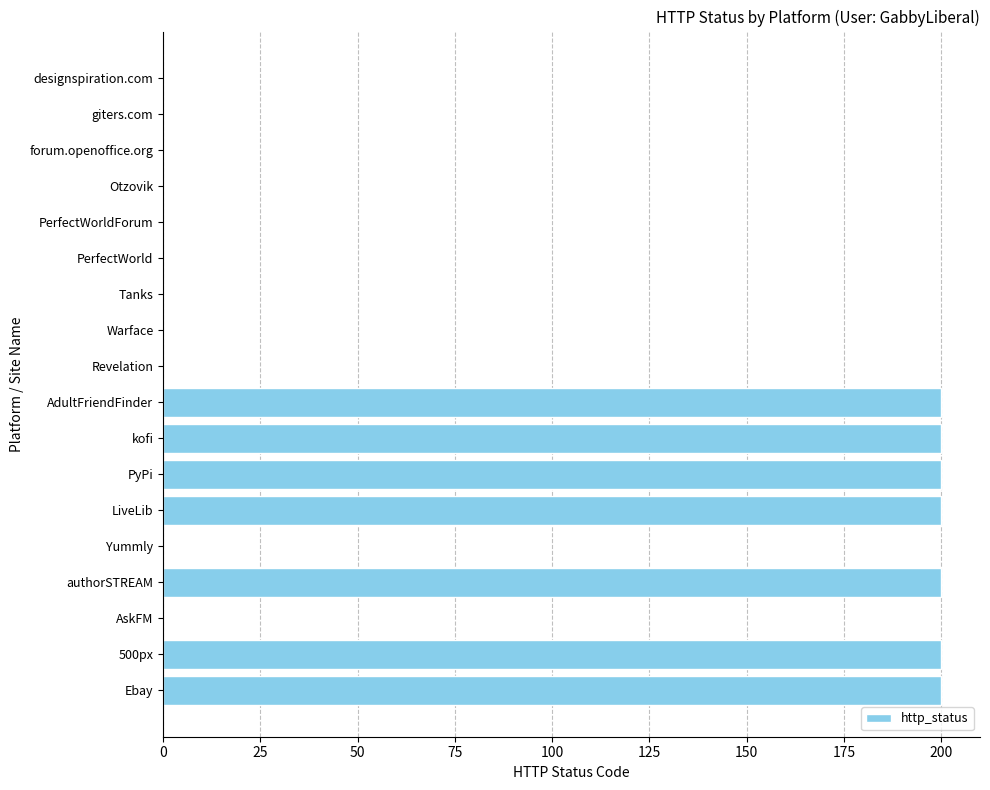

How many series are shown in this chart?

1